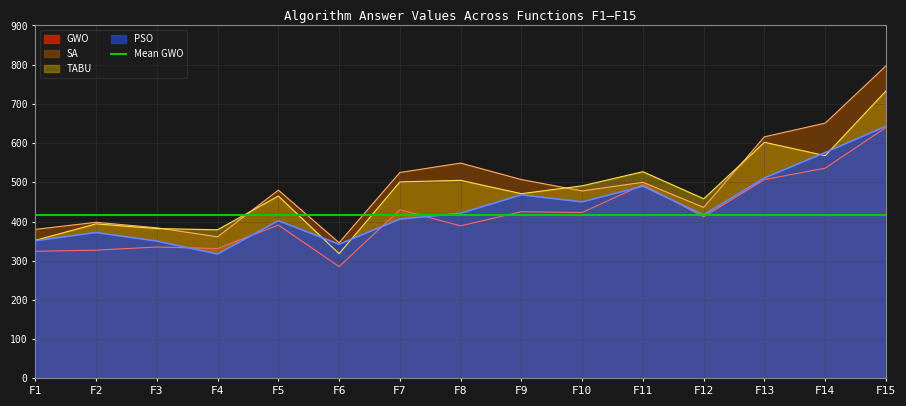

True or false: TABU and GWO intersect in this chart.

False